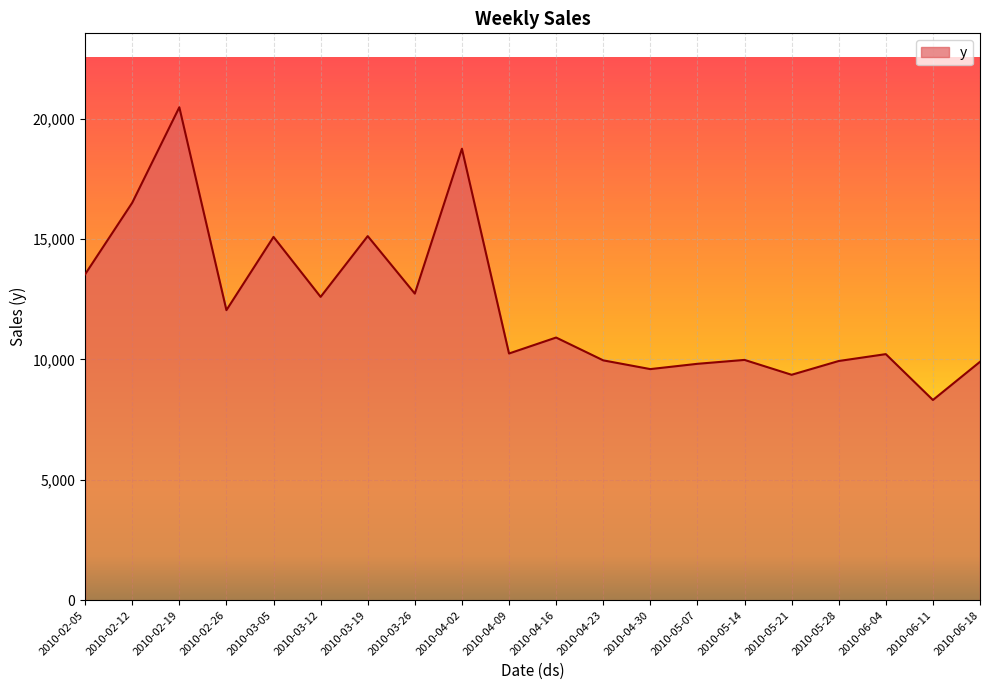

The chart shows a value of 15090.3 at 2010-03-05. True or false?

True